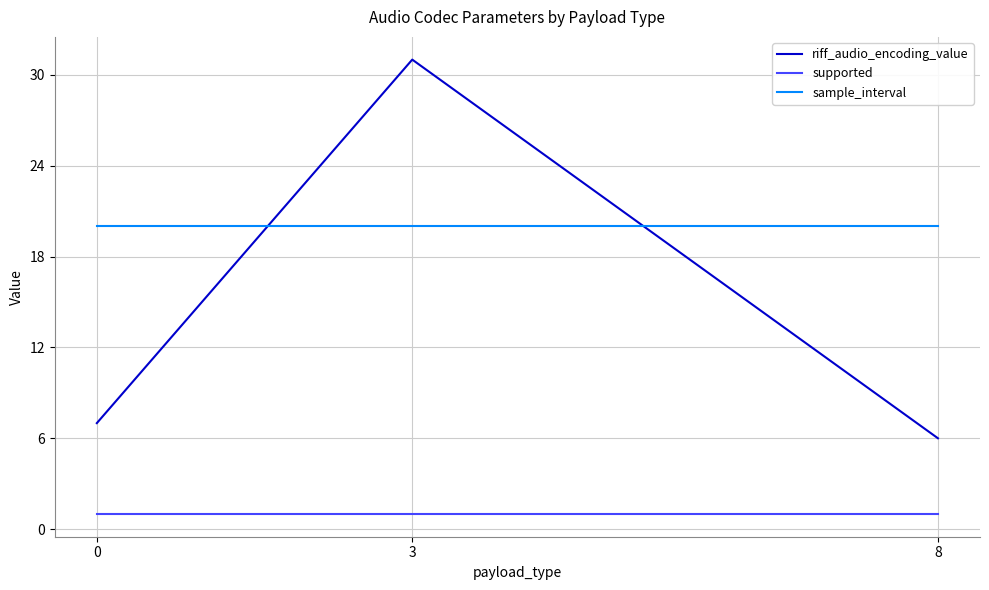

Is it true that riff_audio_encoding_value equals 11 at 0?

False